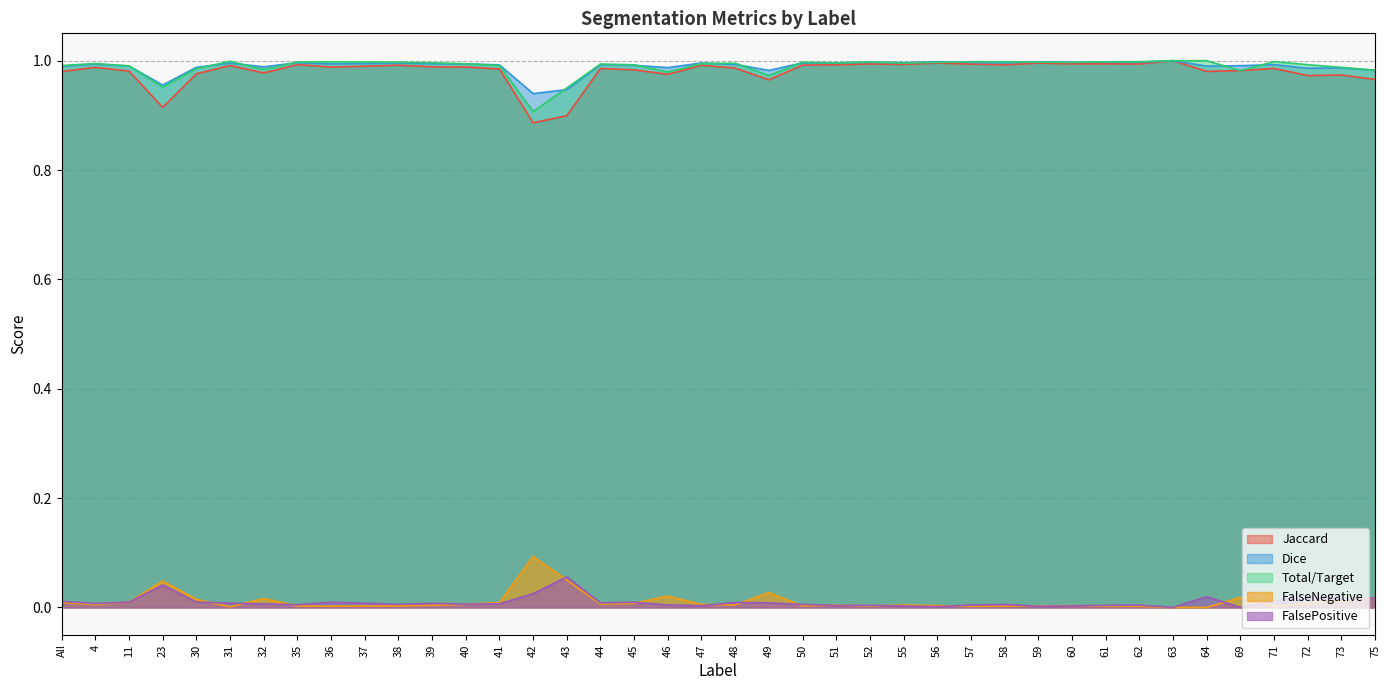

True or false: FalseNegative and FalsePositive intersect in this chart.

True